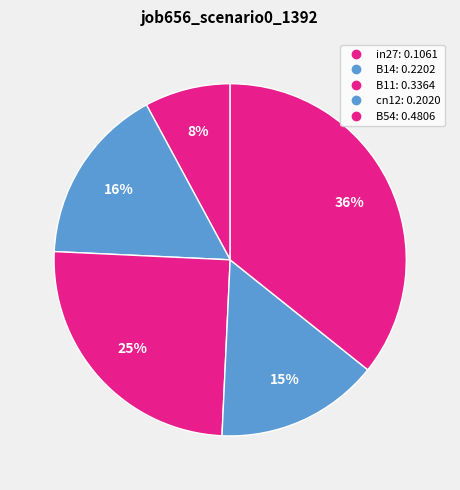

Count the number of slices in the pie.

5